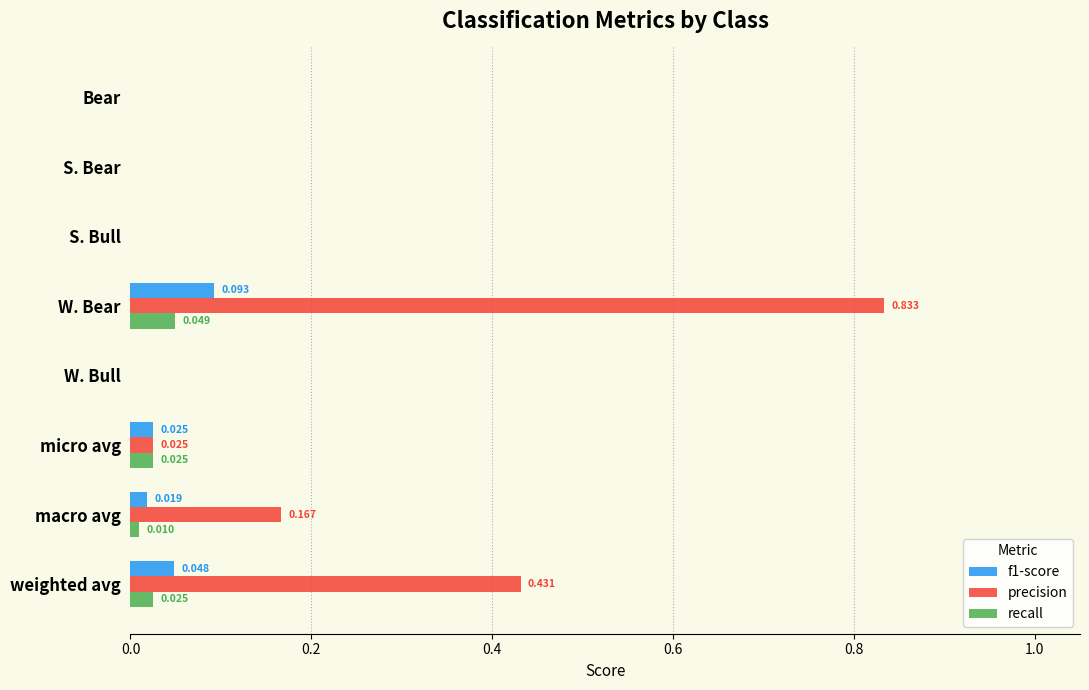

How many positive values does the recall series have?

4